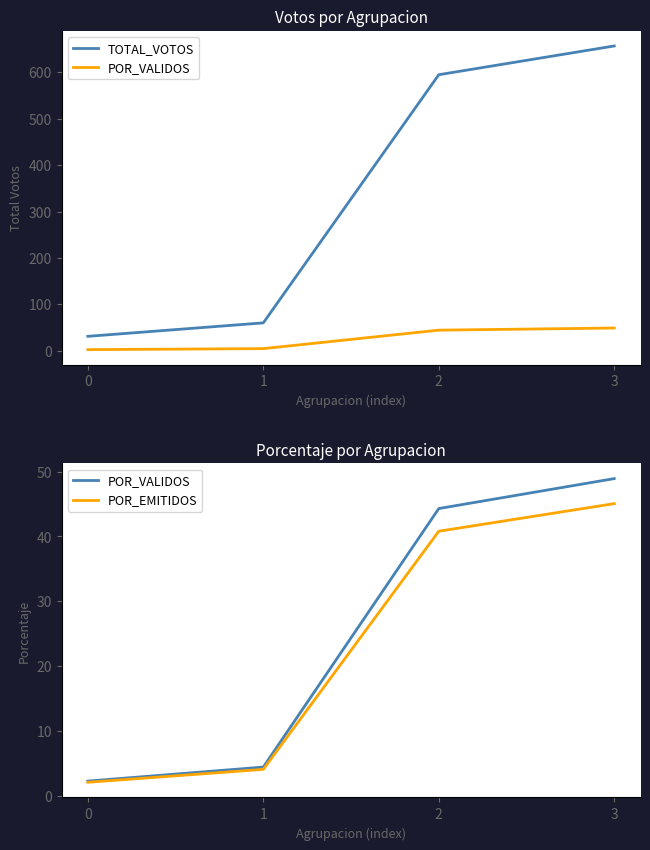

Does the chart have visible grid lines?

No